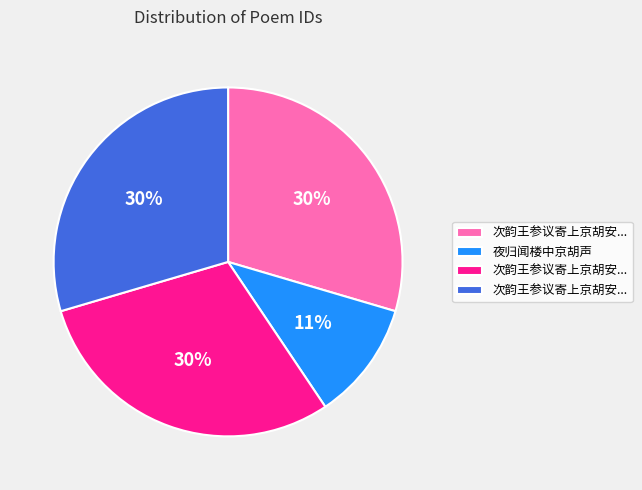

Does any single category account for the majority?

No